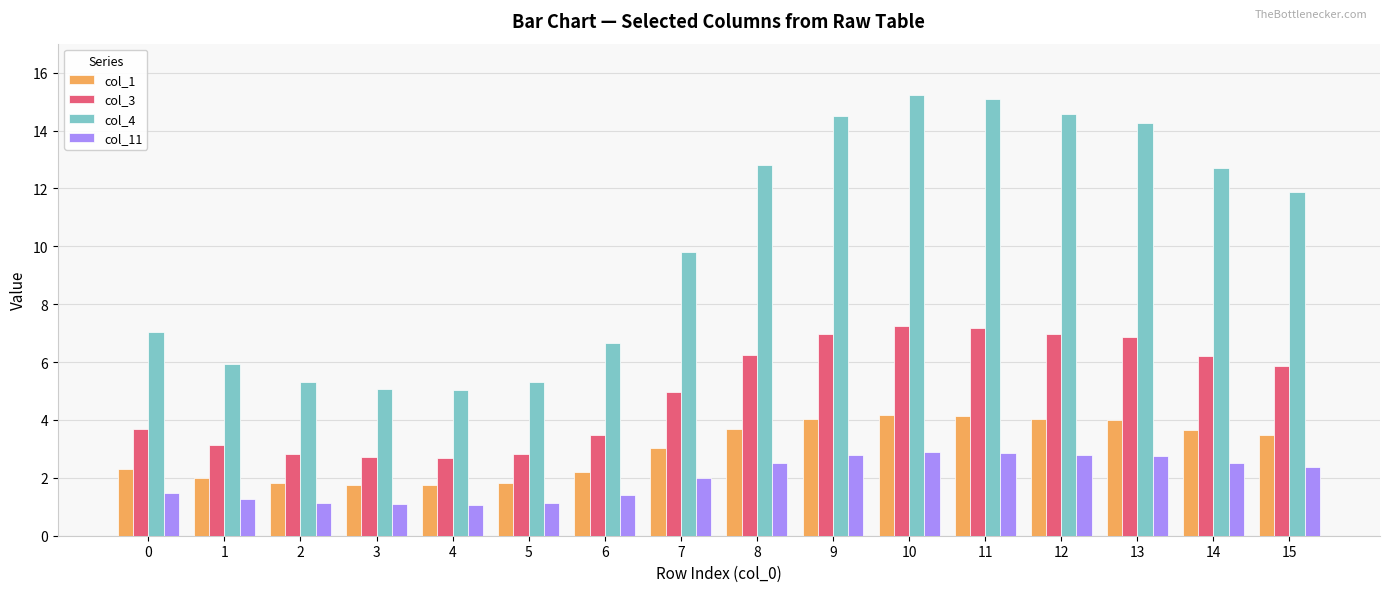

What is the total value across all series at 7?

19.8